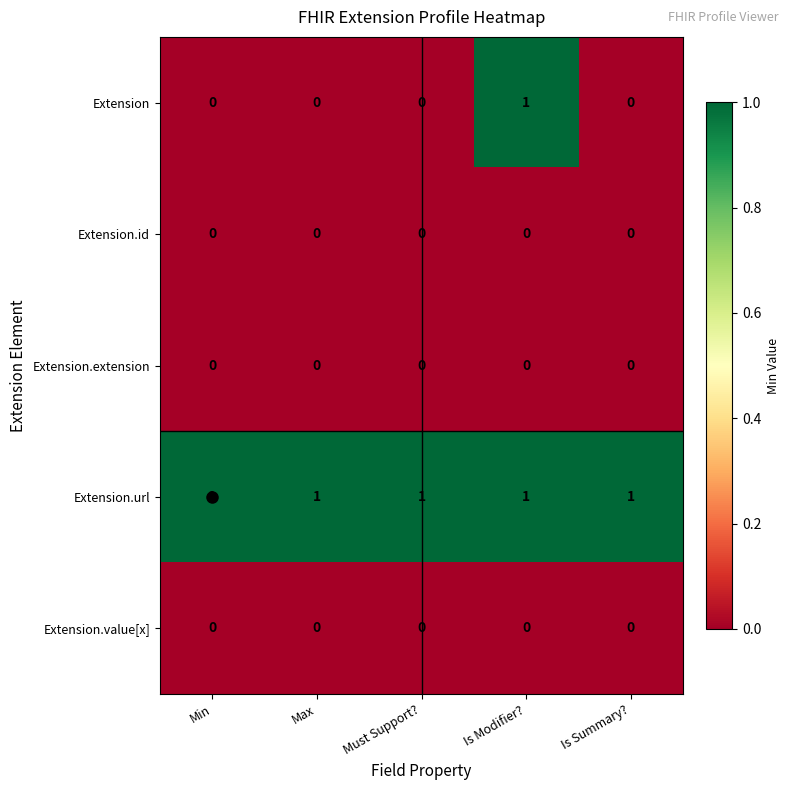

The value of Extension.url at Max is 1. True or false?

True